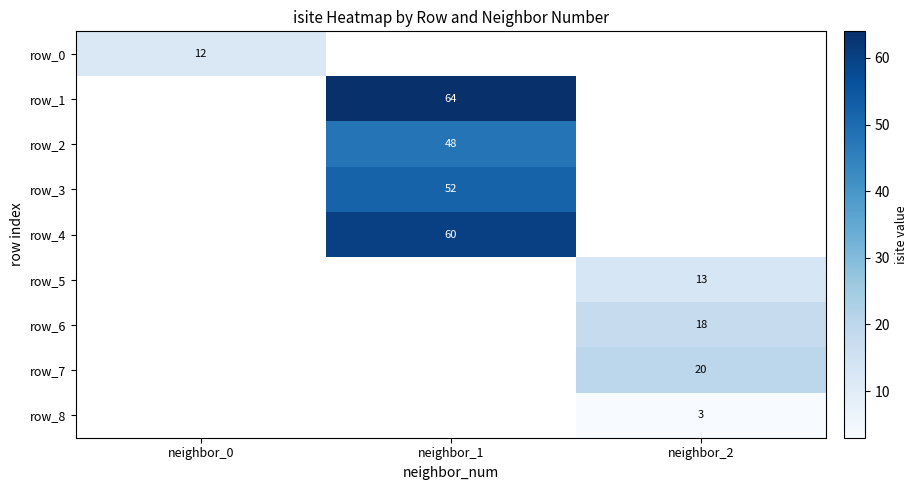

Rank the categories by row_0 value from highest to lowest.

neighbor_0, neighbor_1, neighbor_2